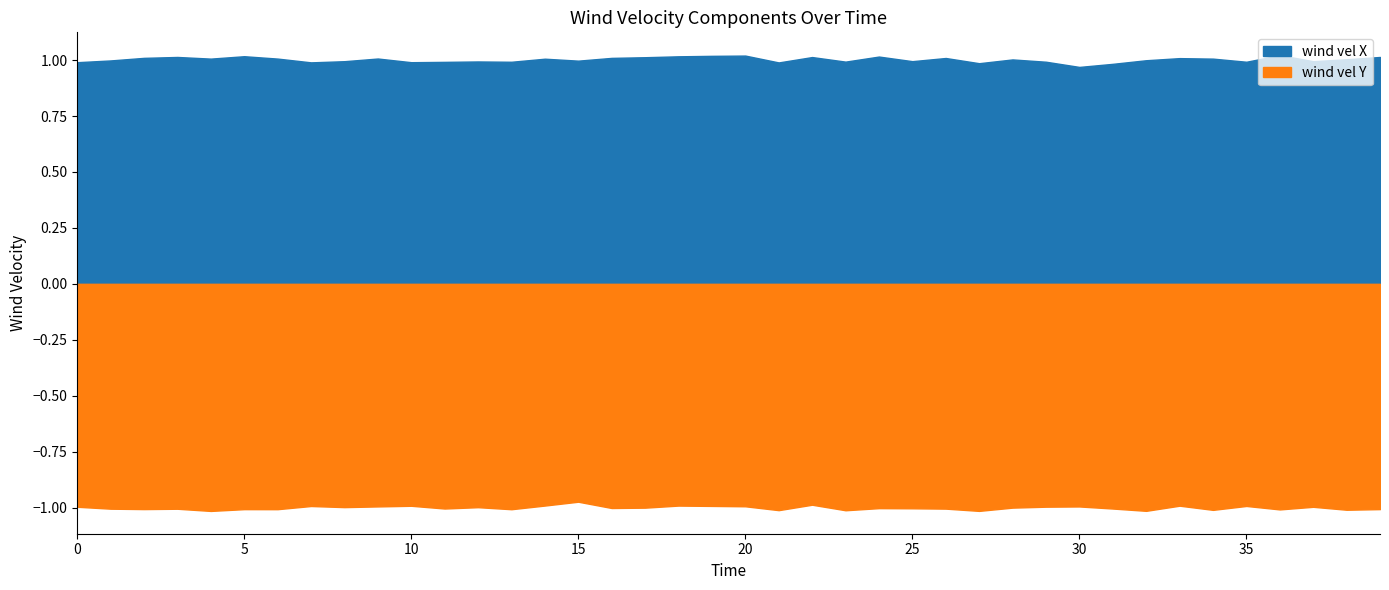

At which label is wind vel Y closest to 0?

15